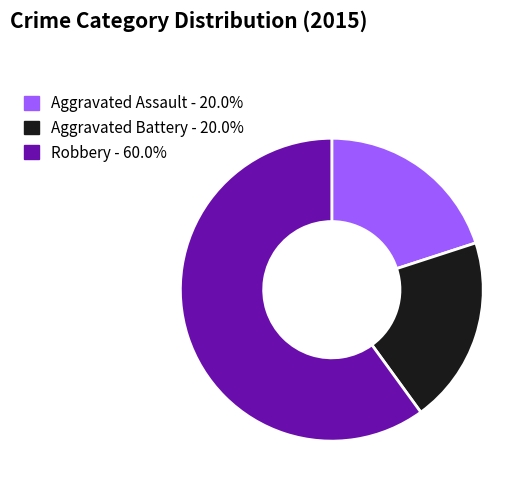

How many segments does this pie chart have?

3